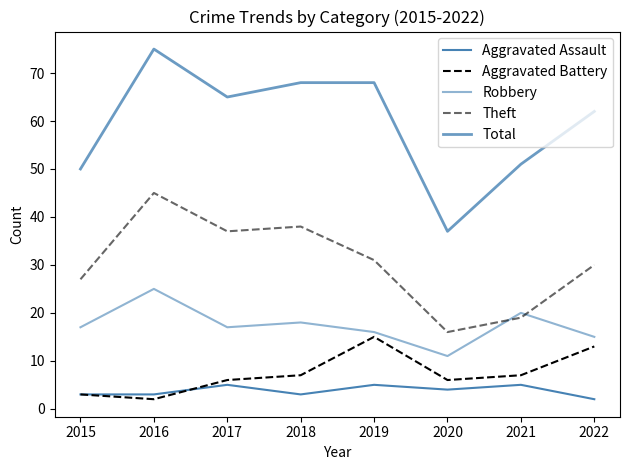

Reading right to left, transcribe all the data shown in this chart.

Aggravated Assault: 2022=2	2021=5	2020=4	2019=5	2018=3	2017=5	2016=3	2015=3
Aggravated Battery: 2022=13	2021=7	2020=6	2019=15	2018=7	2017=6	2016=2	2015=3
Robbery: 2022=15	2021=20	2020=11	2019=16	2018=18	2017=17	2016=25	2015=17
Theft: 2022=30	2021=19	2020=16	2019=31	2018=38	2017=37	2016=45	2015=27
Total: 2022=62	2021=51	2020=37	2019=68	2018=68	2017=65	2016=75	2015=50